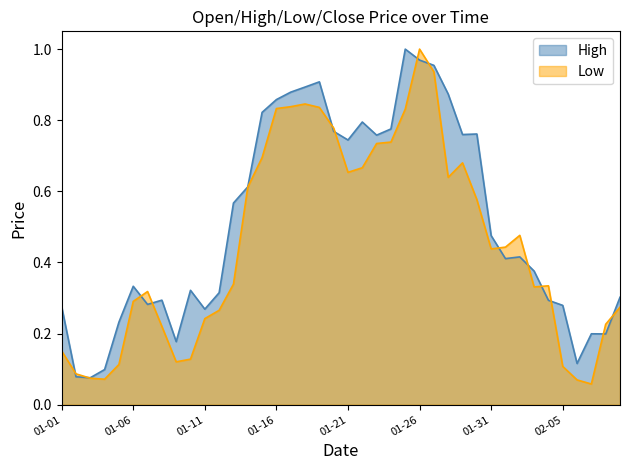

Which series has the largest total across all categories?

High